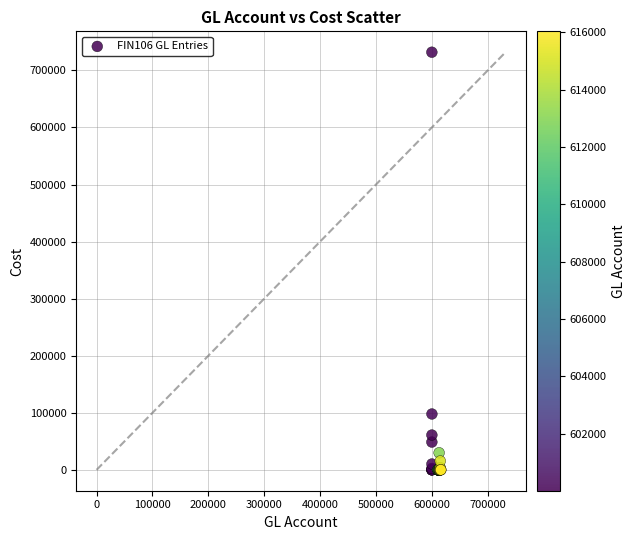

What Y value in the scatter plot is closest to 365940?

97883.8